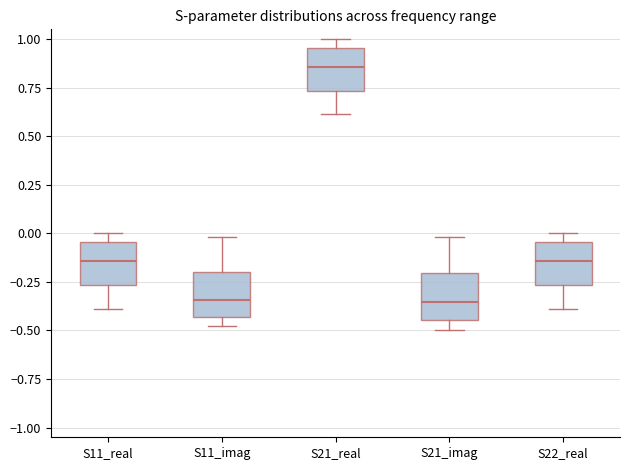

Reading left to right, transcribe this box plot: for each box, give where its median line is, the range the box spans, and where its two whiskers end, as read against the y-axis. The values are not printed on the chart, so give them approximately, as read against the axis.

S11_real: median -0.15, box -0.25 to -0.05, whiskers -0.40 to 0.00
S11_imag: median -0.35, box -0.45 to -0.20, whiskers -0.50 to 0.00
S21_real: median 0.85, box 0.75 to 0.95, whiskers 0.60 to 1.00
S21_imag: median -0.35, box -0.45 to -0.20, whiskers -0.50 to 0.00
S22_real: median -0.15, box -0.25 to -0.05, whiskers -0.40 to 0.00